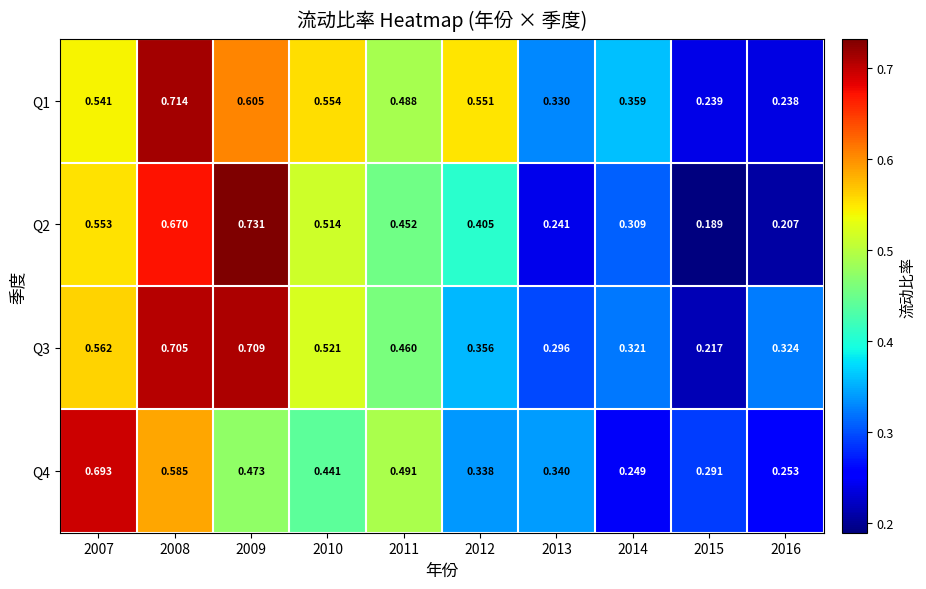

Rank the series at 2013 from lowest to highest value.

Q2, Q3, Q1, Q4